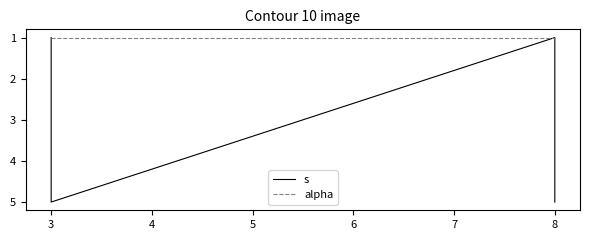

At which category is the sum across all series the highest?

3